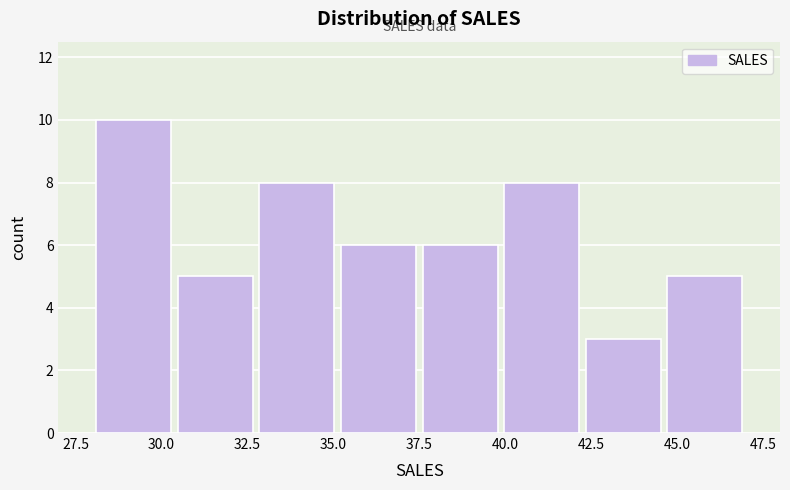

Which range on the x-axis has the tallest bar?

28.0 to 30.5